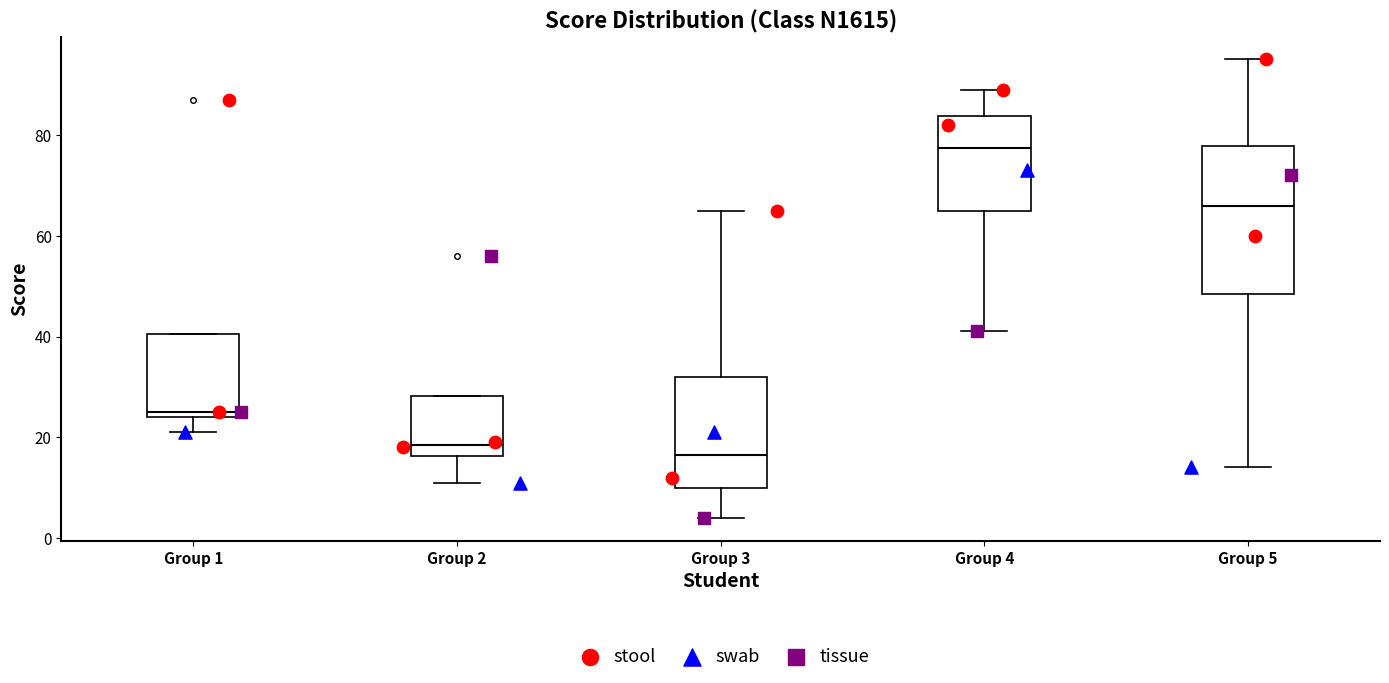

Comparing the boxes themselves (not the whiskers), which one is the tallest?

Group 5